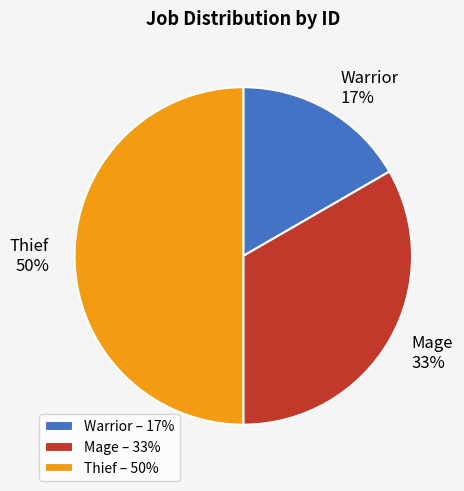

Which category has the biggest portion of the pie?

Thief